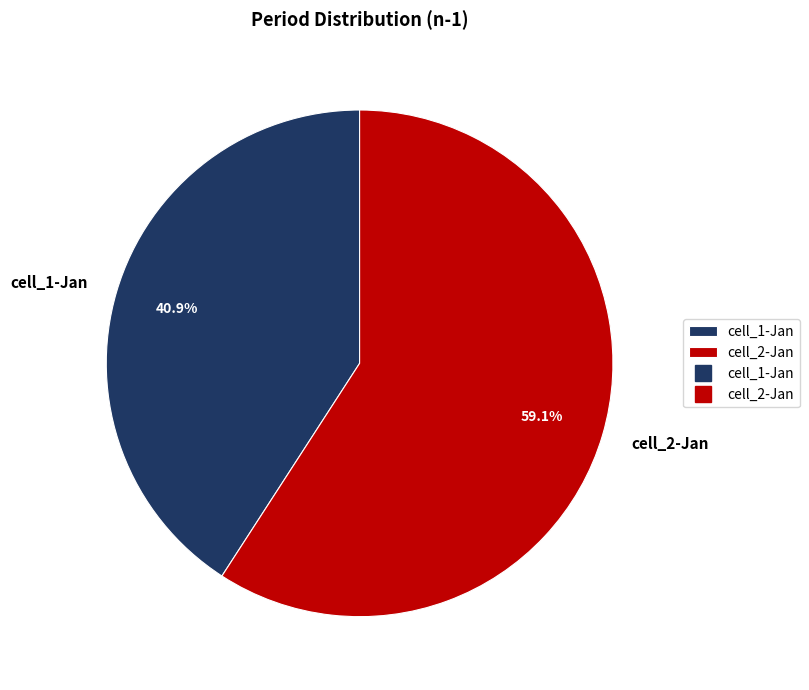

What is the smallest slice in the pie chart?

cell_1-Jan